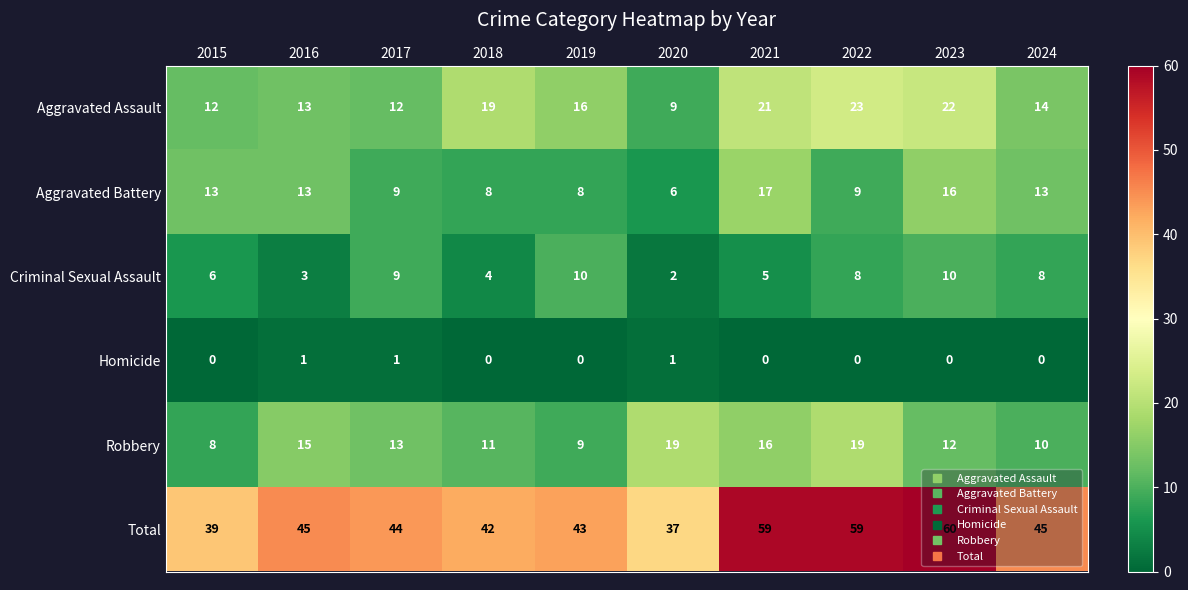

What is the spread (max minus min) of values at 2015?

39